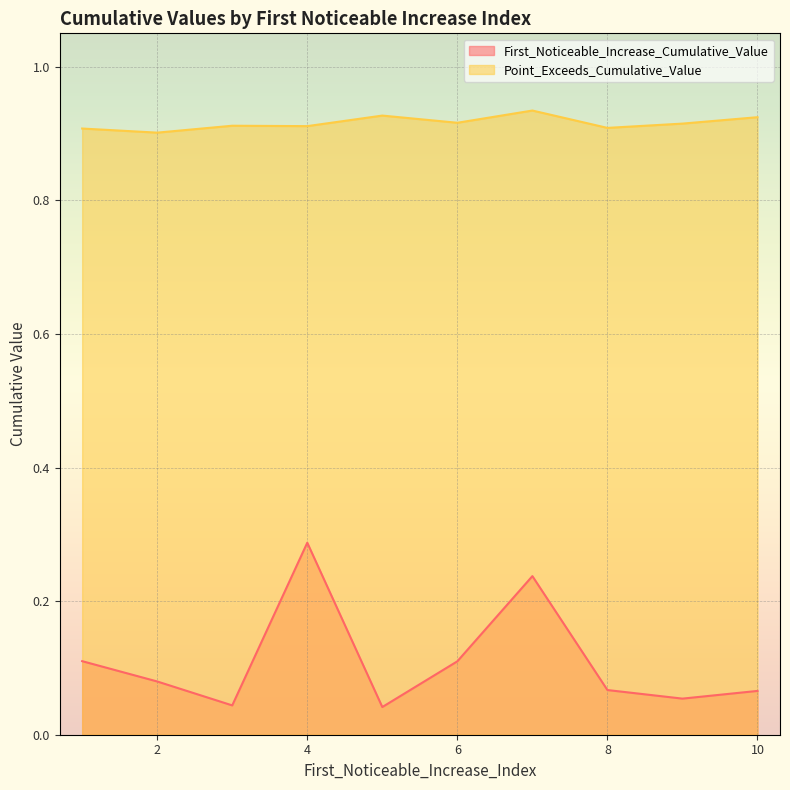

The First_Noticeable_Increase_Cumulative_Value series shows 0.1 at 6. True or false?

True